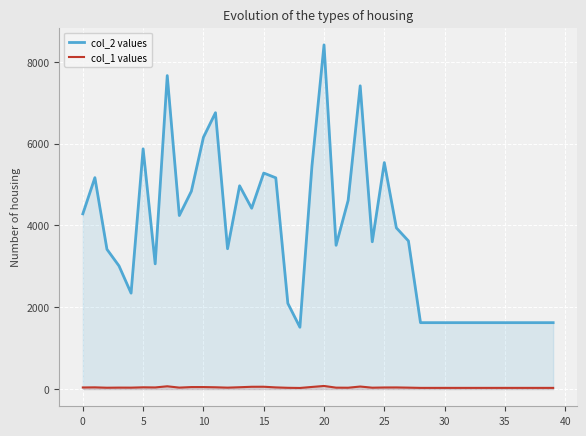

Does the chart display data point markers on the line(s)?

No